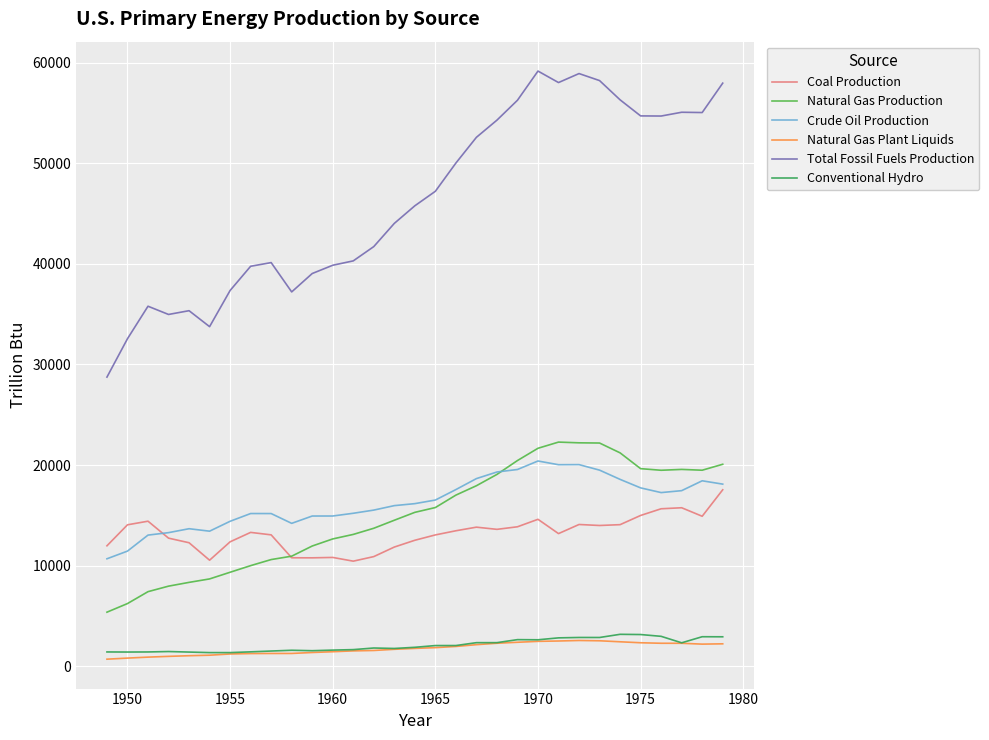

What is the maximum value shown in the chart?

59152.1